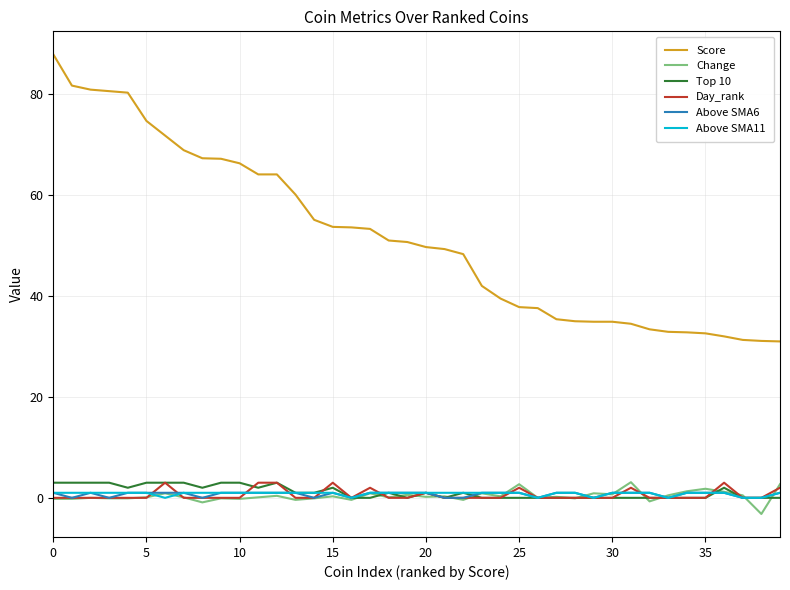

True or false: Change and Score cross at least once.

False